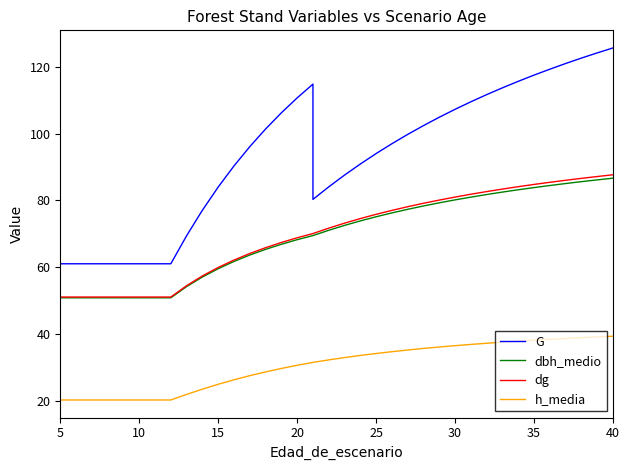

True or false: G and h_media cross at least once.

False